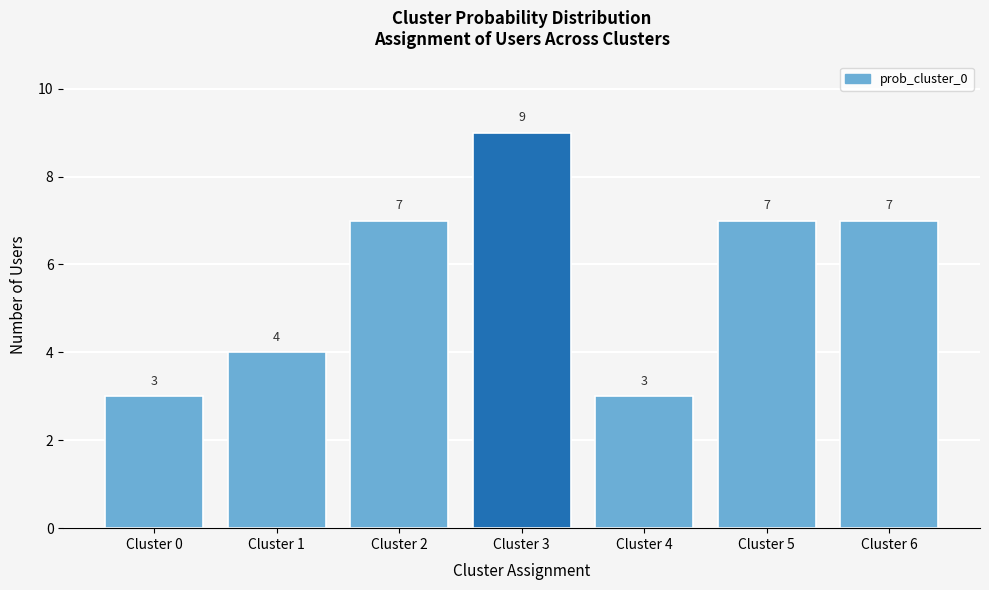

Reading left to right, transcribe all the data shown in this chart.

Cluster 0=3	Cluster 1=4	Cluster 2=7	Cluster 3=9	Cluster 4=3	Cluster 5=7	Cluster 6=7